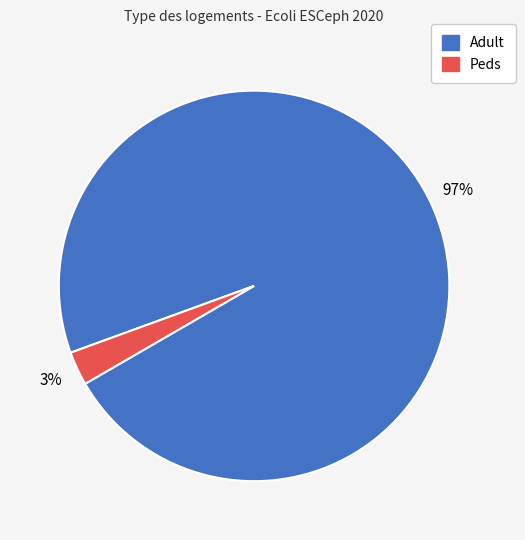

How many slices are in this pie chart?

2